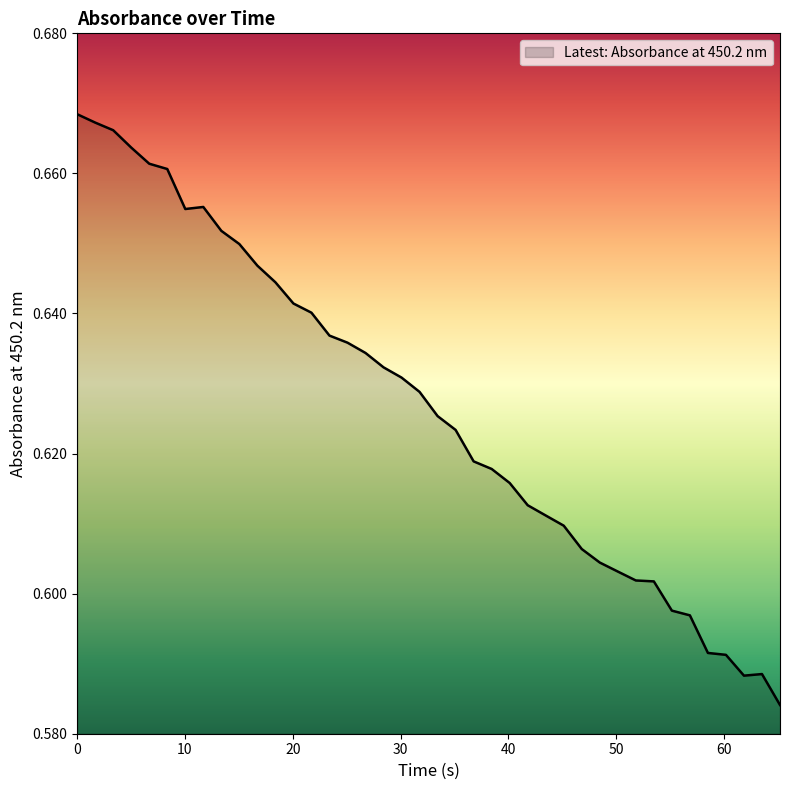

Does the chart display data point markers on the line(s)?

No